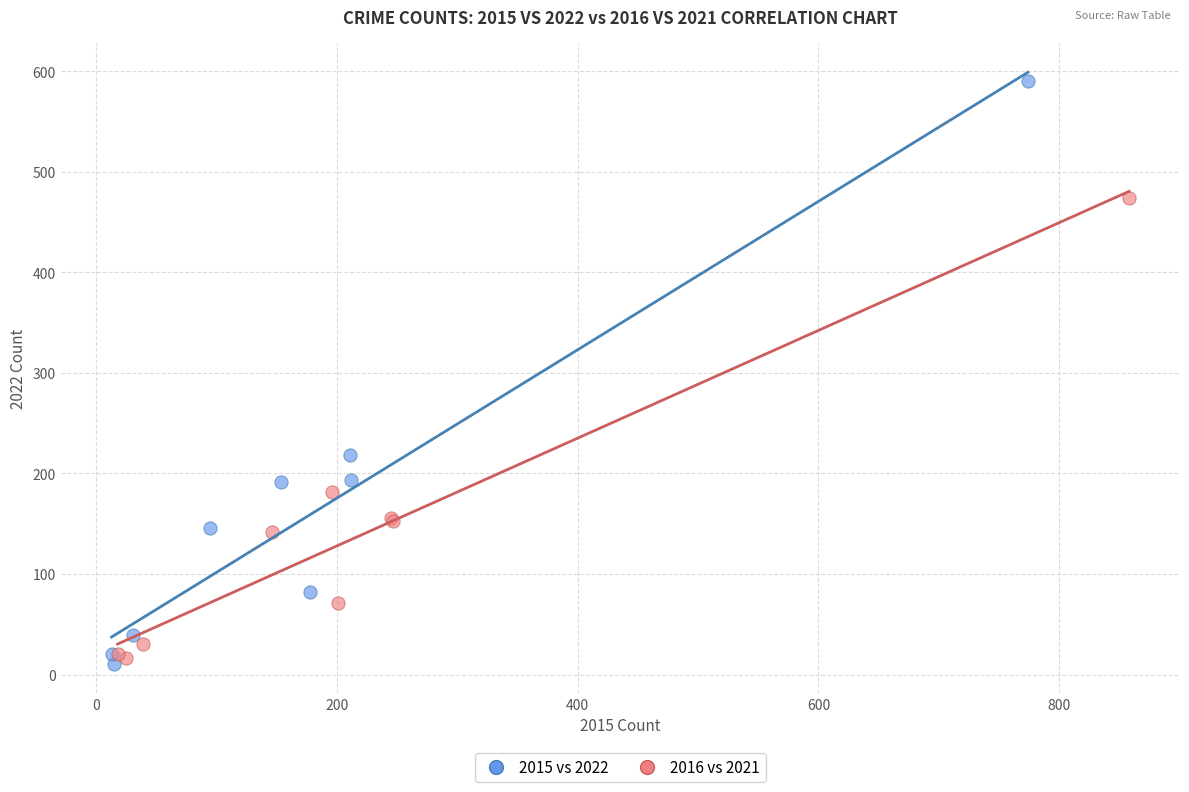

Which series contains the highest Y value?

2015 vs 2022